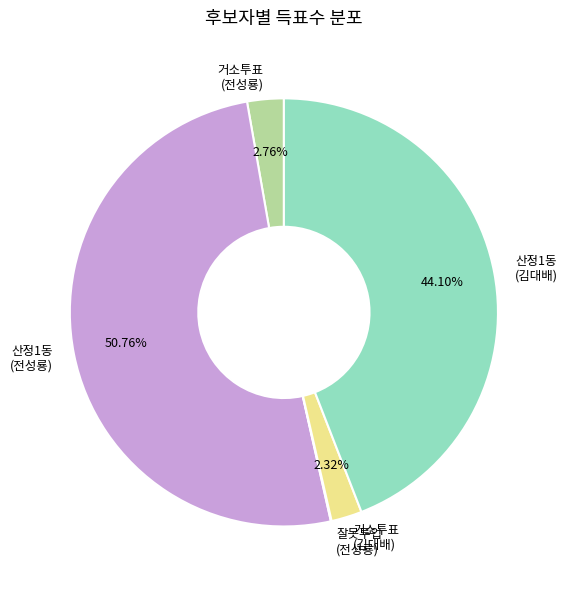

Does 산정1동 (김대배) account for over 50% of the chart?

No